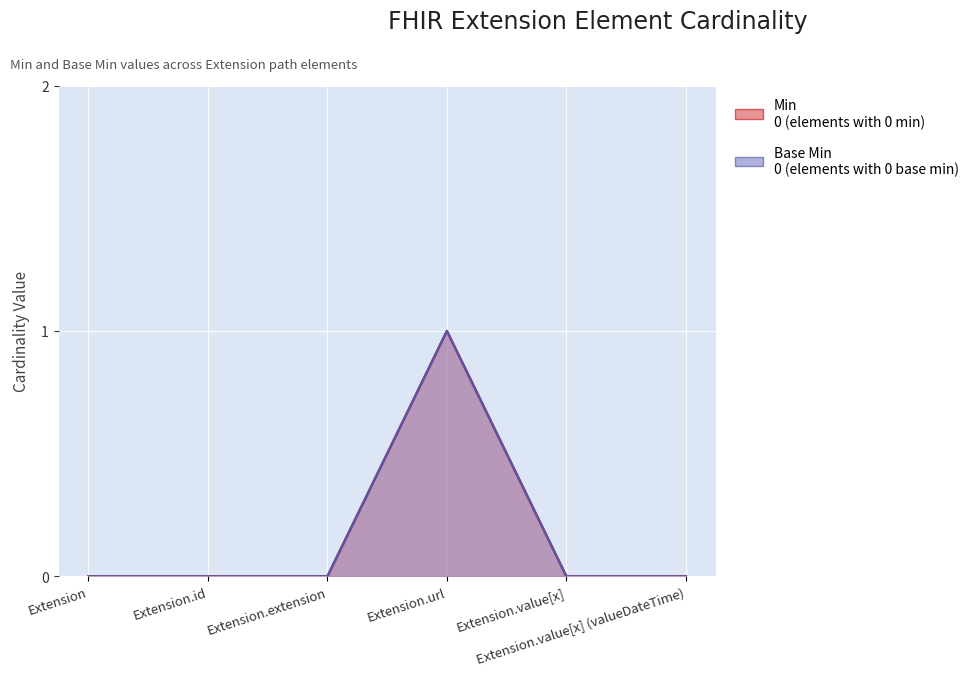

True or false: Base Min and Min intersect in this chart.

False